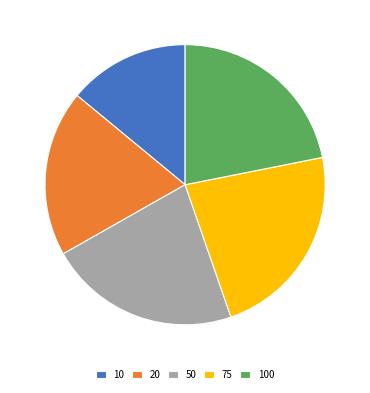

Which category has the smallest portion of the pie?

10